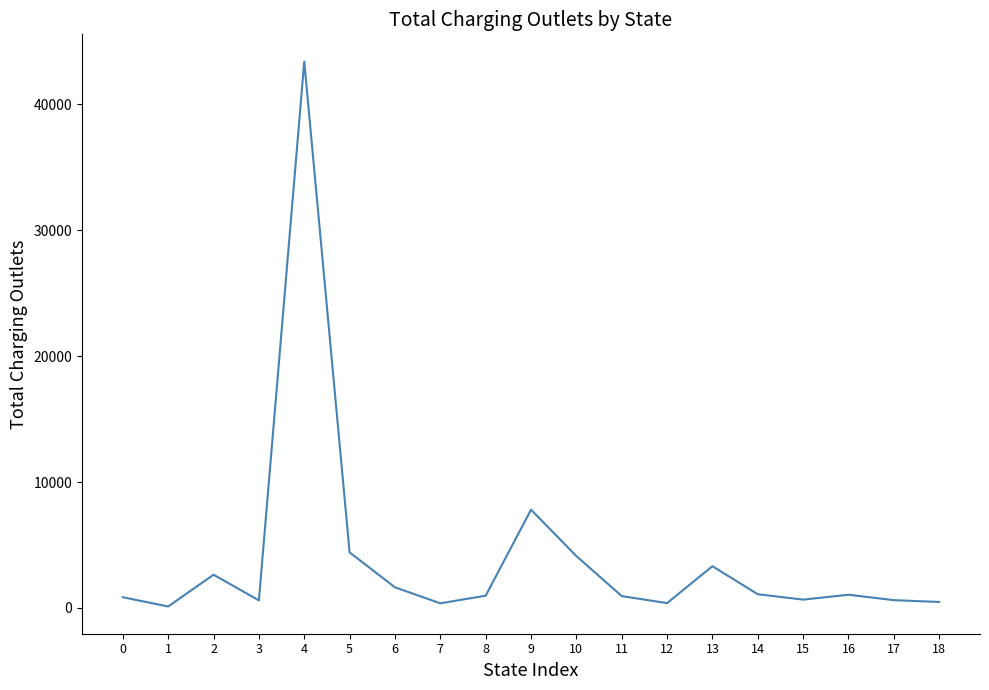

What is the maximum value shown in the chart?

43400